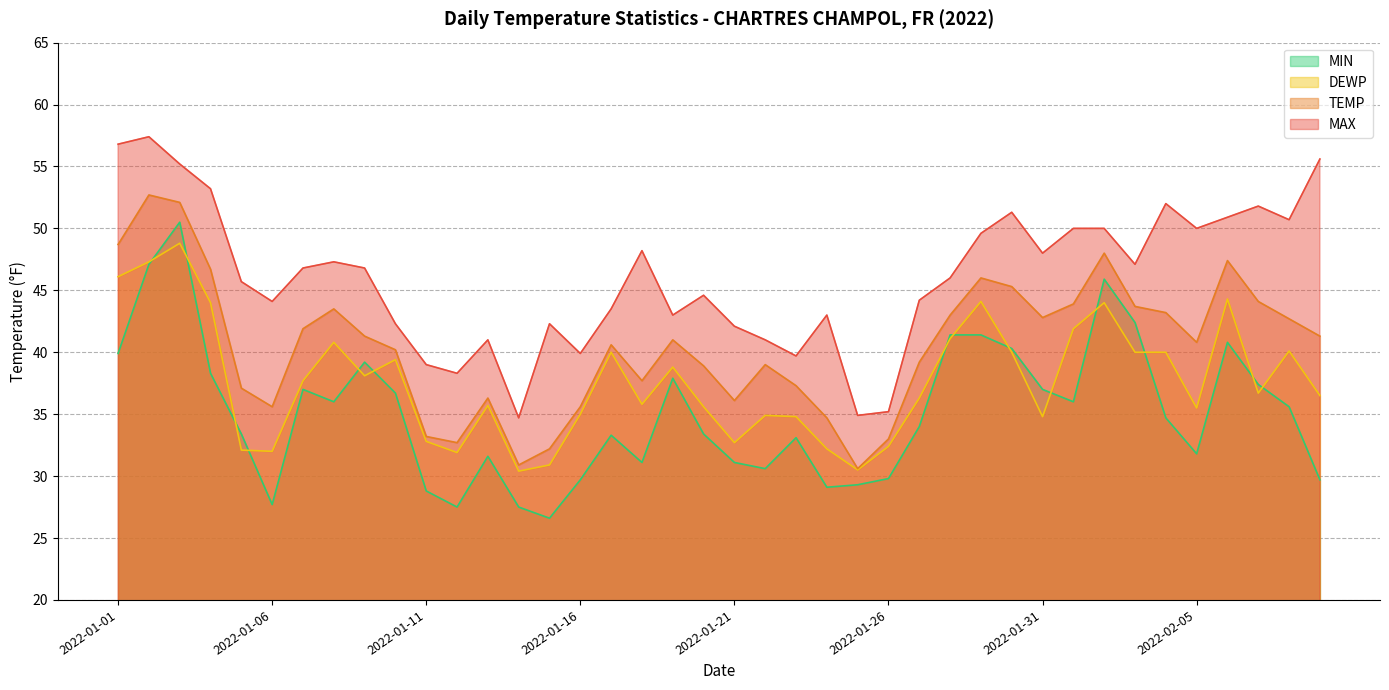

Reading right to left, what are all the values shown in this chart?

MAX: 2022-02-09=55.6	2022-02-08=50.7	2022-02-07=51.8	2022-02-06=50.9	2022-02-05=50.0	2022-02-04=52.0	2022-02-03=47.1	2022-02-02=50.0	2022-02-01=50.0	2022-01-31=48.0	2022-01-30=51.3	2022-01-29=49.6	2022-01-28=46.0	2022-01-27=44.2	2022-01-26=35.2	2022-01-25=34.9	2022-01-24=43.0	2022-01-23=39.7	2022-01-22=41.0	2022-01-21=42.1	2022-01-20=44.6	2022-01-19=43.0	2022-01-18=48.2	2022-01-17=43.5	2022-01-16=39.9	2022-01-15=42.3	2022-01-14=34.7	2022-01-13=41.0	2022-01-12=38.3	2022-01-11=39.0	2022-01-10=42.3	2022-01-09=46.8	2022-01-08=47.3	2022-01-07=46.8	2022-01-06=44.1	2022-01-05=45.7	2022-01-04=53.2	2022-01-03=55.2	2022-01-02=57.4	2022-01-01=56.8
TEMP: 2022-02-09=41.3	2022-02-08=42.7	2022-02-07=44.1	2022-02-06=47.4	2022-02-05=40.8	2022-02-04=43.2	2022-02-03=43.7	2022-02-02=48.0	2022-02-01=43.9	2022-01-31=42.8	2022-01-30=45.3	2022-01-29=46.0	2022-01-28=43.0	2022-01-27=39.2	2022-01-26=33.0	2022-01-25=30.6	2022-01-24=34.7	2022-01-23=37.3	2022-01-22=39.0	2022-01-21=36.1	2022-01-20=38.9	2022-01-19=41.0	2022-01-18=37.7	2022-01-17=40.6	2022-01-16=35.6	2022-01-15=32.2	2022-01-14=30.9	2022-01-13=36.3	2022-01-12=32.7	2022-01-11=33.2	2022-01-10=40.2	2022-01-09=41.3	2022-01-08=43.5	2022-01-07=41.9	2022-01-06=35.6	2022-01-05=37.1	2022-01-04=46.7	2022-01-03=52.1	2022-01-02=52.7	2022-01-01=48.7
DEWP: 2022-02-09=36.5	2022-02-08=40.1	2022-02-07=36.7	2022-02-06=44.3	2022-02-05=35.5	2022-02-04=40.0	2022-02-03=40.0	2022-02-02=44.0	2022-02-01=41.9	2022-01-31=34.8	2022-01-30=40.0	2022-01-29=44.1	2022-01-28=41.1	2022-01-27=36.3	2022-01-26=32.4	2022-01-25=30.5	2022-01-24=32.2	2022-01-23=34.8	2022-01-22=34.9	2022-01-21=32.7	2022-01-20=35.6	2022-01-19=38.8	2022-01-18=35.8	2022-01-17=40.0	2022-01-16=35.0	2022-01-15=30.9	2022-01-14=30.4	2022-01-13=35.7	2022-01-12=31.9	2022-01-11=32.8	2022-01-10=39.4	2022-01-09=38.1	2022-01-08=40.8	2022-01-07=37.7	2022-01-06=32.0	2022-01-05=32.1	2022-01-04=44.0	2022-01-03=48.8	2022-01-02=47.3	2022-01-01=46.1
MIN: 2022-02-09=29.7	2022-02-08=35.6	2022-02-07=37.4	2022-02-06=40.8	2022-02-05=31.8	2022-02-04=34.7	2022-02-03=42.4	2022-02-02=45.9	2022-02-01=36.0	2022-01-31=37.0	2022-01-30=40.3	2022-01-29=41.4	2022-01-28=41.4	2022-01-27=34.0	2022-01-26=29.8	2022-01-25=29.3	2022-01-24=29.1	2022-01-23=33.1	2022-01-22=30.6	2022-01-21=31.1	2022-01-20=33.4	2022-01-19=37.9	2022-01-18=31.1	2022-01-17=33.3	2022-01-16=29.7	2022-01-15=26.6	2022-01-14=27.5	2022-01-13=31.6	2022-01-12=27.5	2022-01-11=28.8	2022-01-10=36.7	2022-01-09=39.2	2022-01-08=36.0	2022-01-07=37.0	2022-01-06=27.7	2022-01-05=33.4	2022-01-04=38.3	2022-01-03=50.5	2022-01-02=47.1	2022-01-01=39.9